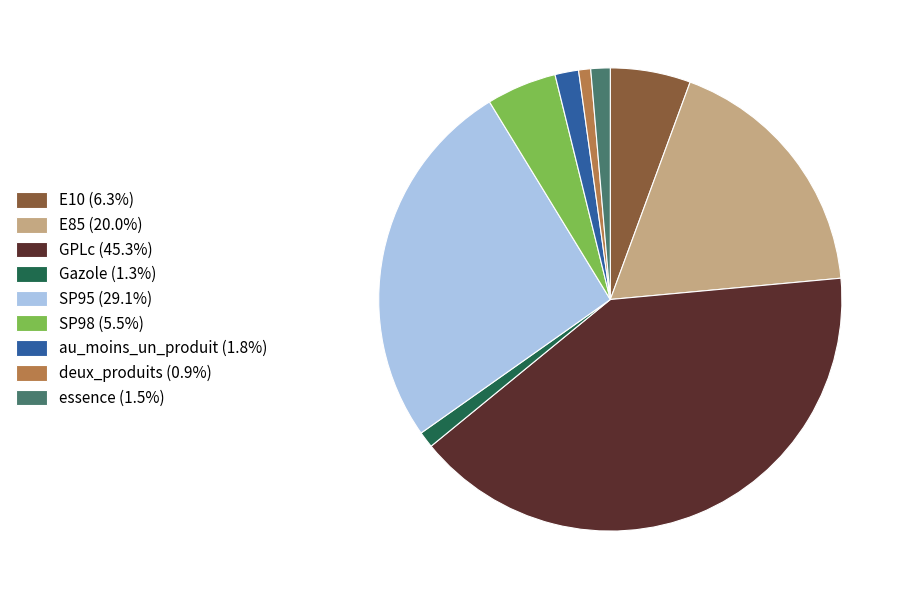

Is Gazole (1.3%) the majority of the pie?

No